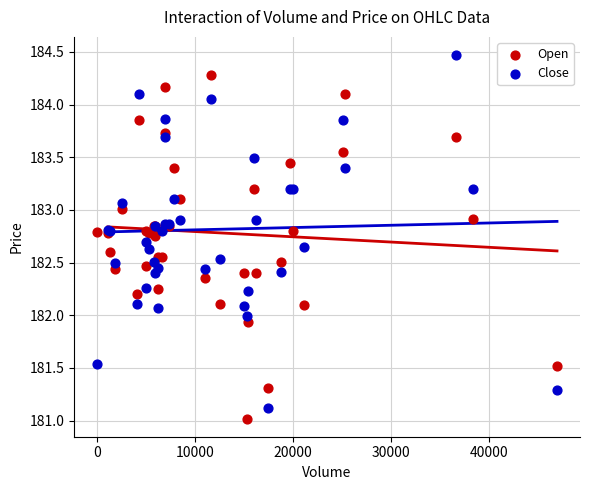

What are all the series names shown in the legend?

Open, Close